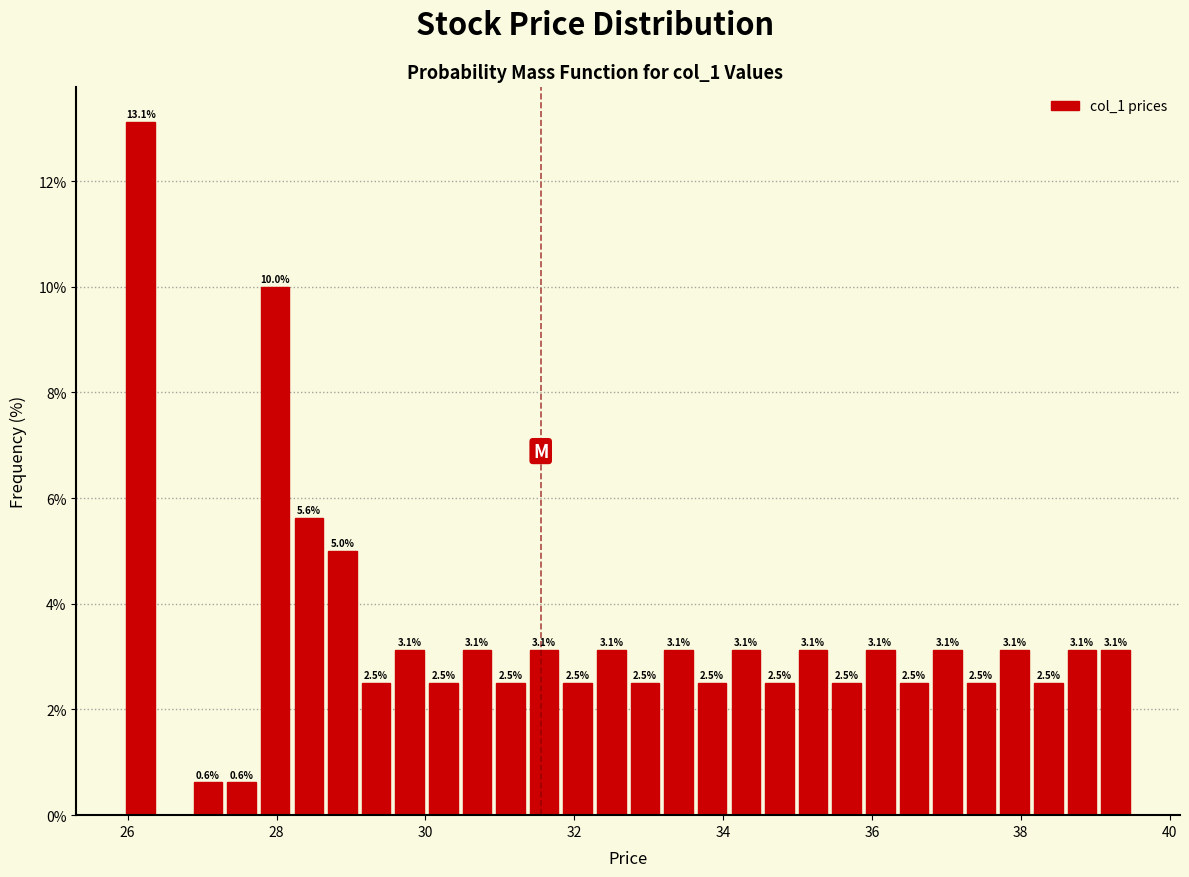

Around what value on the x-axis is the tallest bar? Give the approximate position of its centre, as read against the axis.

26.2